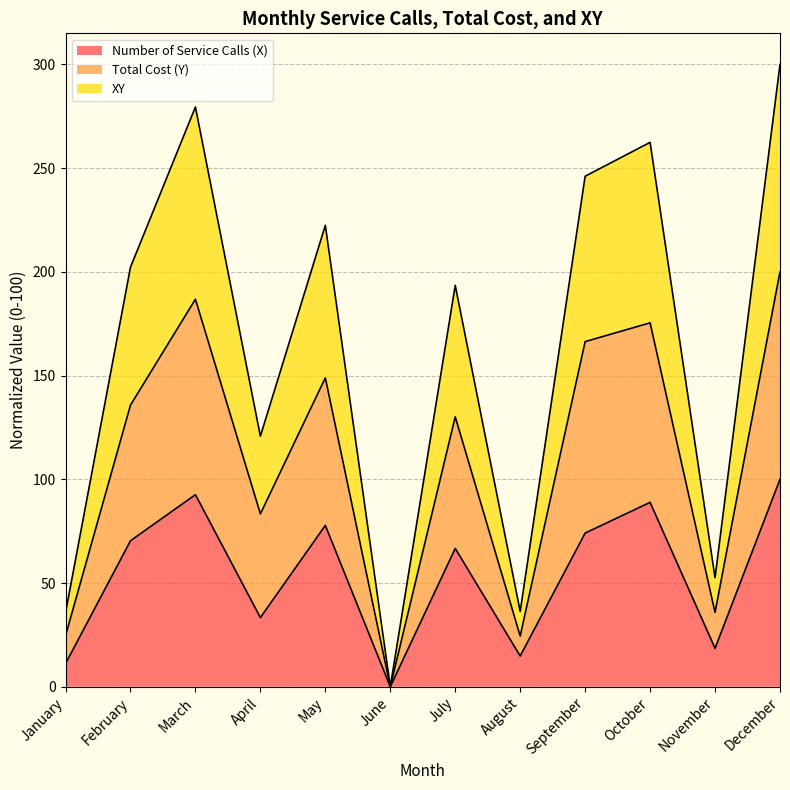

The XY series shows 299.2 at July. True or false?

False